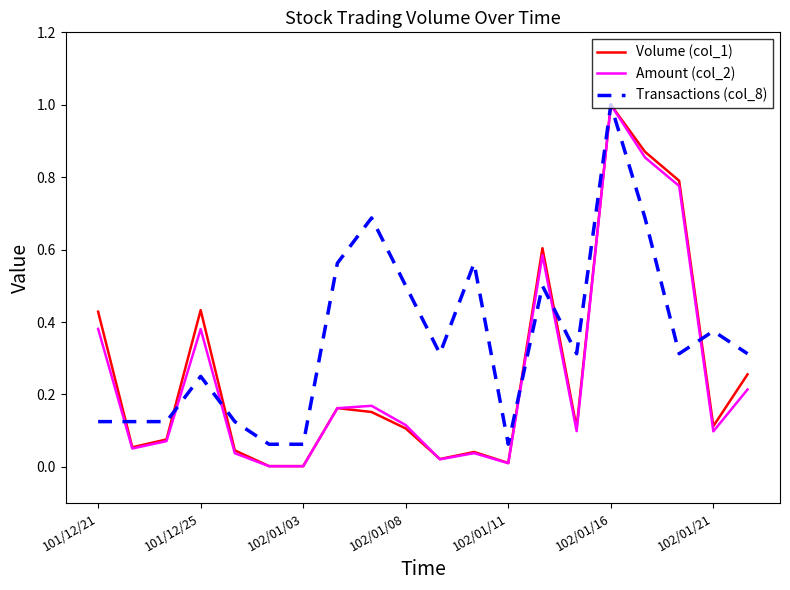

What is the highest value of the Transactions (col_8) series?

1.0